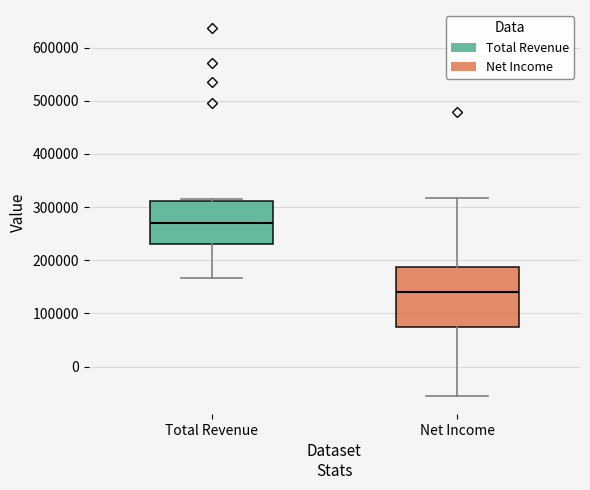

Which box is the tallest, from its lower edge to its upper edge?

Net Income